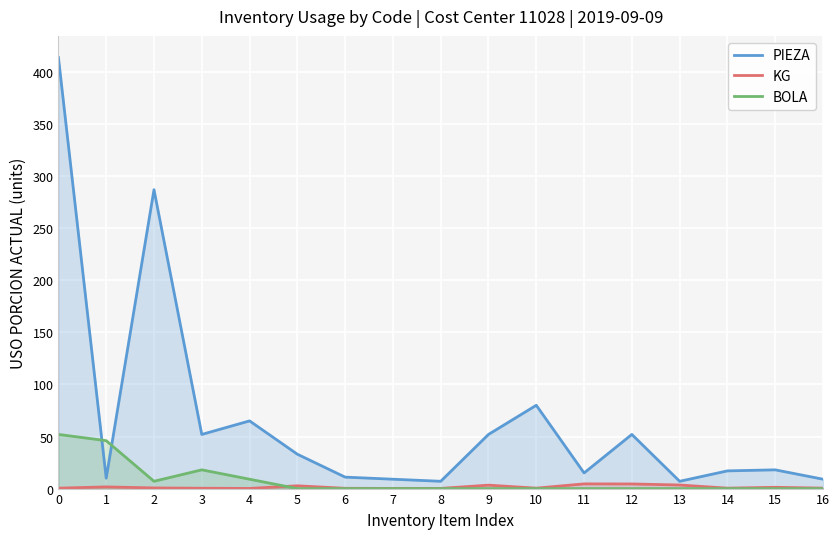

What is the approximate value of BOLA at 0?

52.0